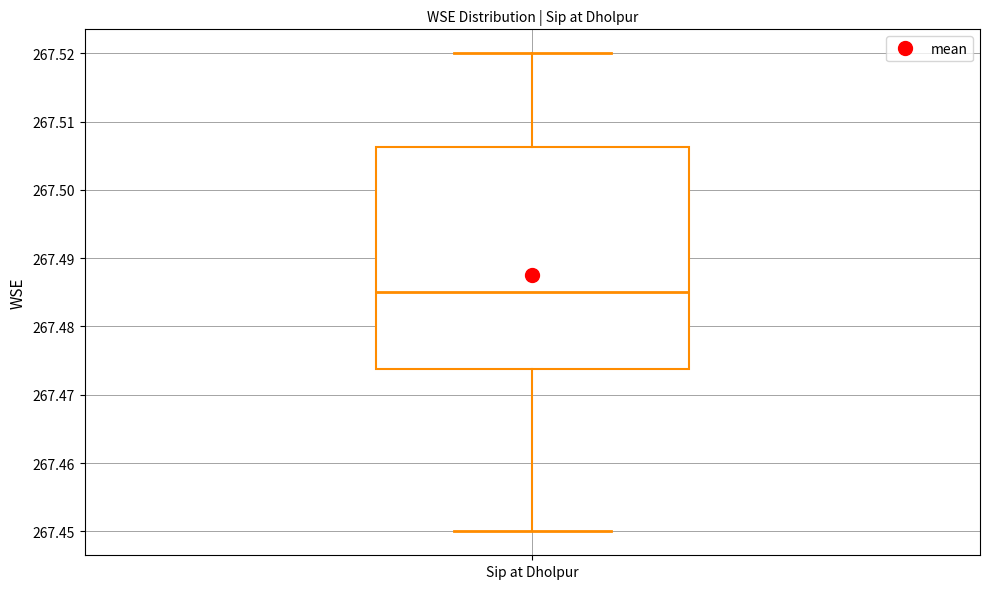

Where is the lower edge of the box for Sip at Dholpur on the y-axis? The values are not printed on the chart, so give them approximately, as read against the axis.

267.474